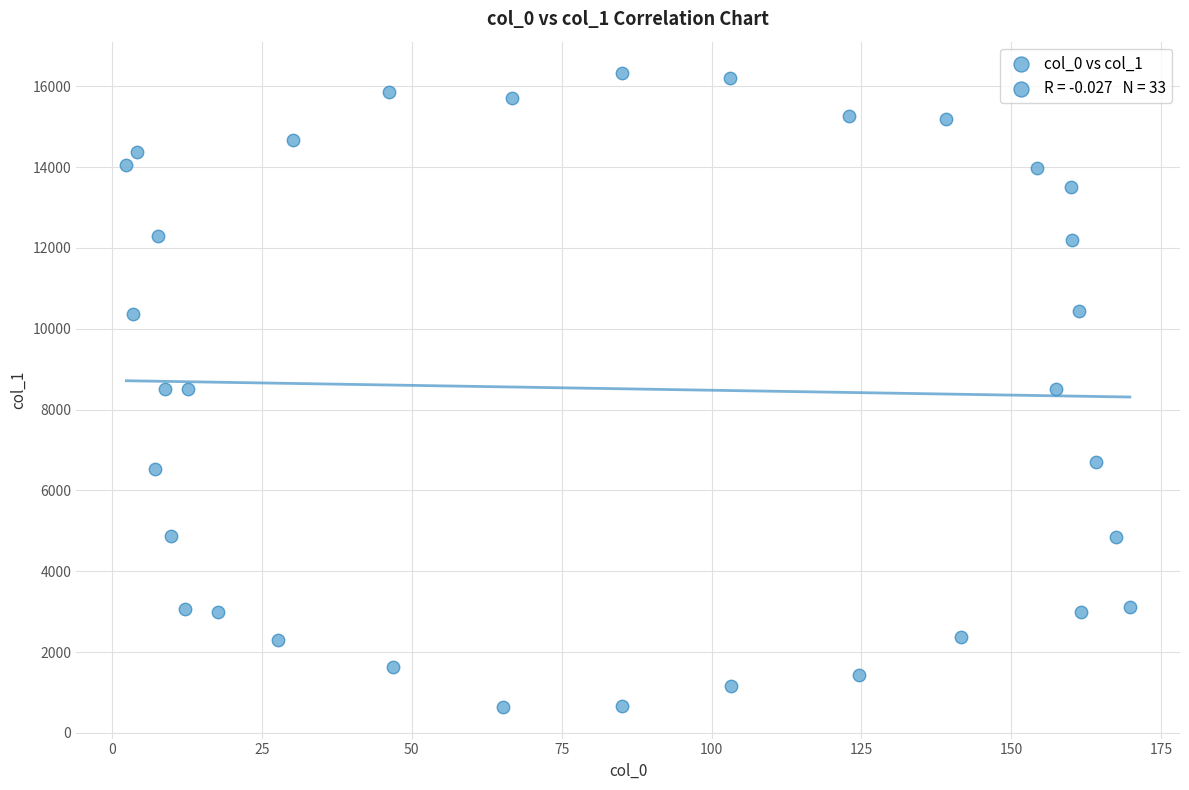

What is the range of X values (max minus min)?

167.4